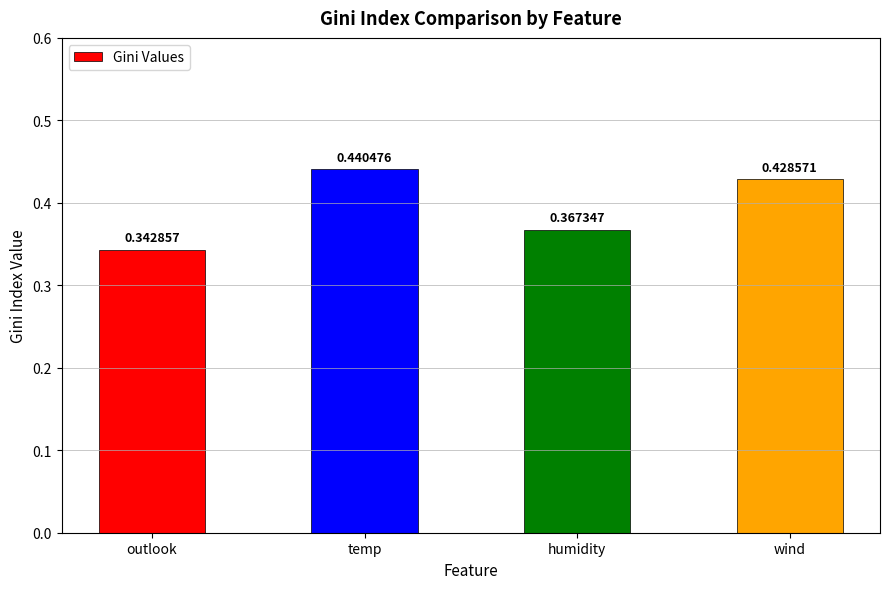

What position from the left is wind?

4